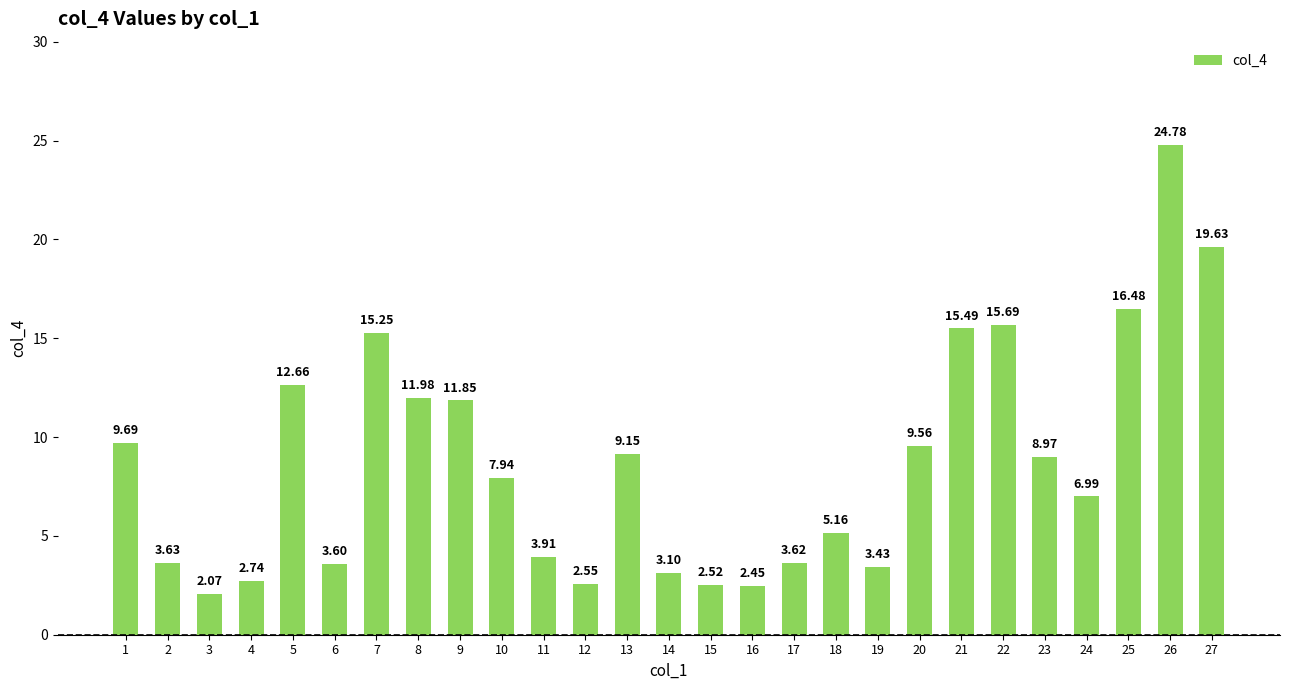

Rank the categories by value from highest to lowest.

26, 27, 25, 22, 21, 7, 5, 8, 9, 1, 20, 13, 23, 10, 24, 18, 11, 2, 17, 6, 19, 14, 4, 12, 15, 16, 3